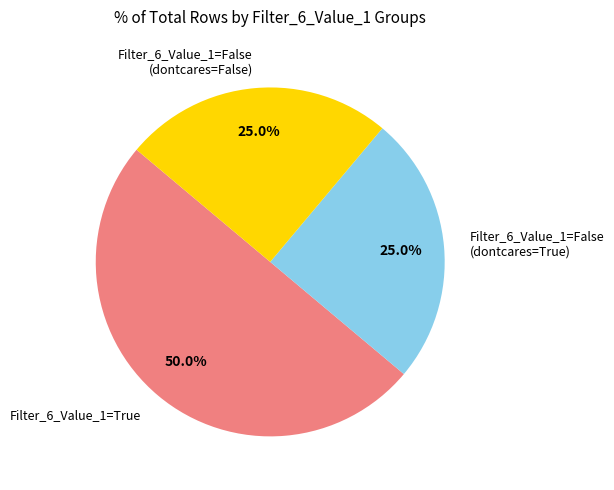

Does Filter_6_Value_1=False (dontcares=False) account for over 50% of the chart?

No